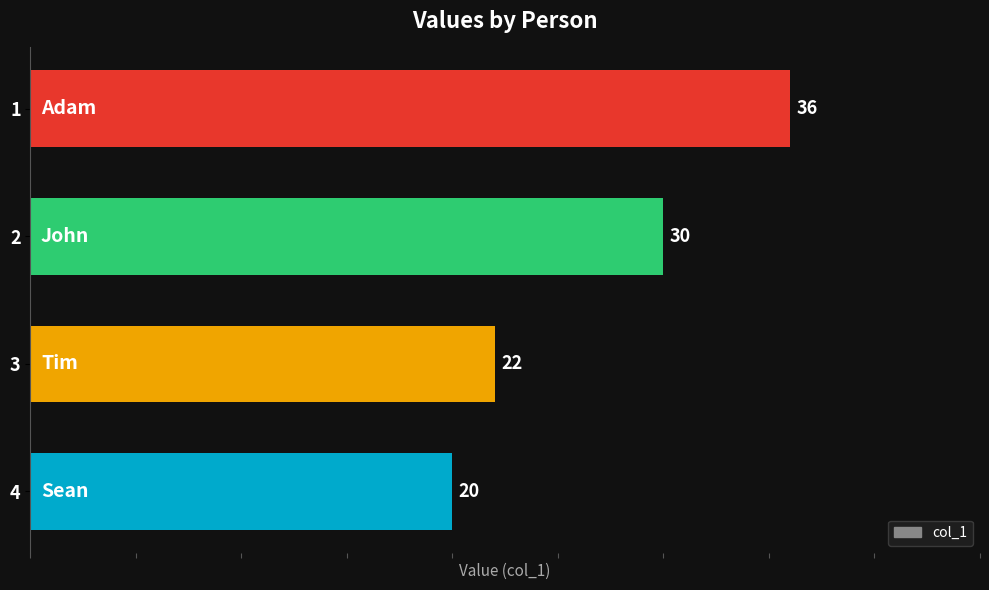

Does the chart contain stacked bars?

No